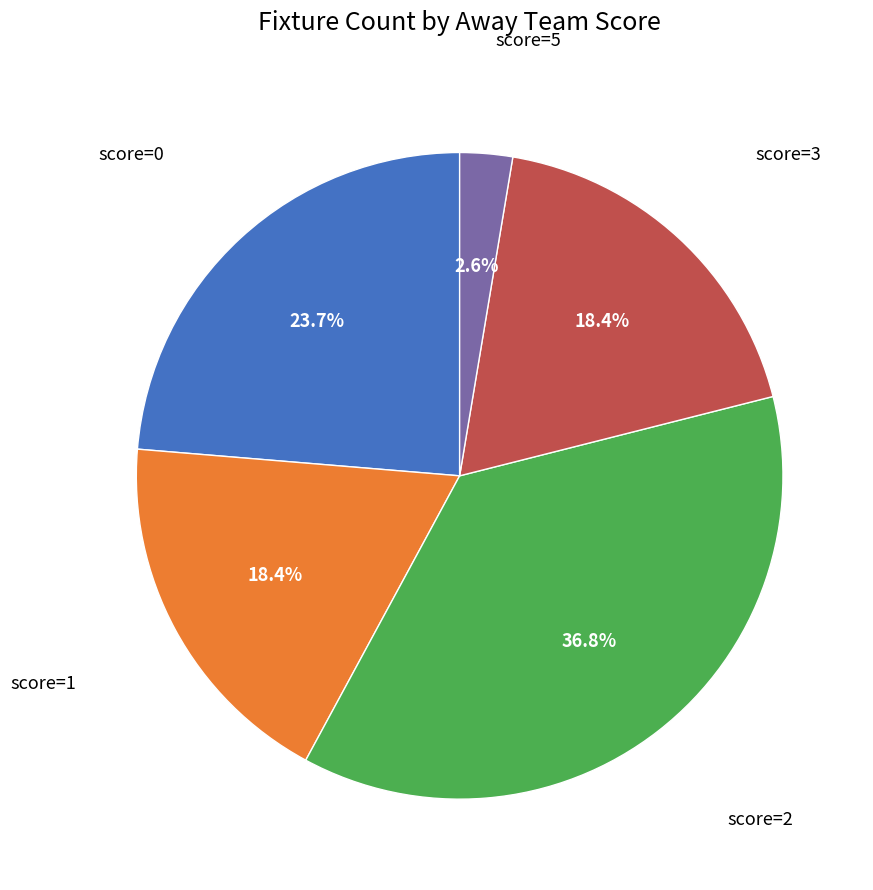

Does any single category account for the majority?

No